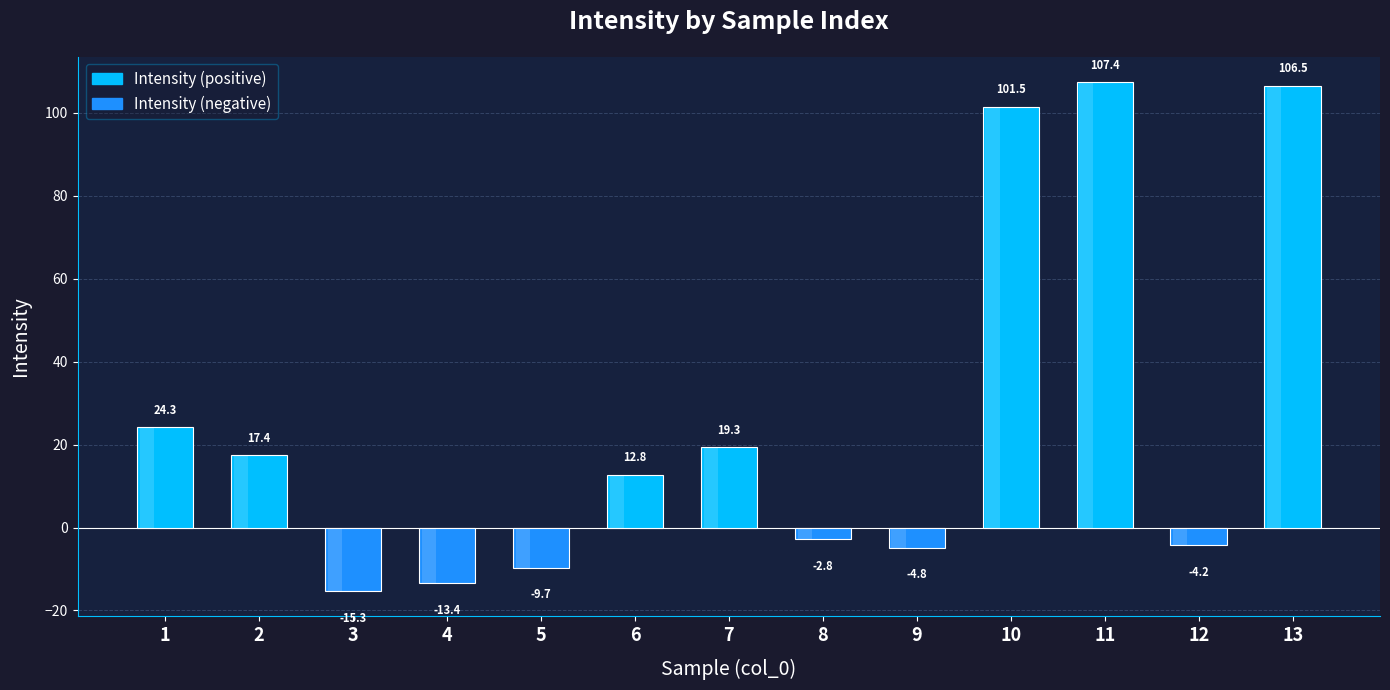

How many values are below 12?

6